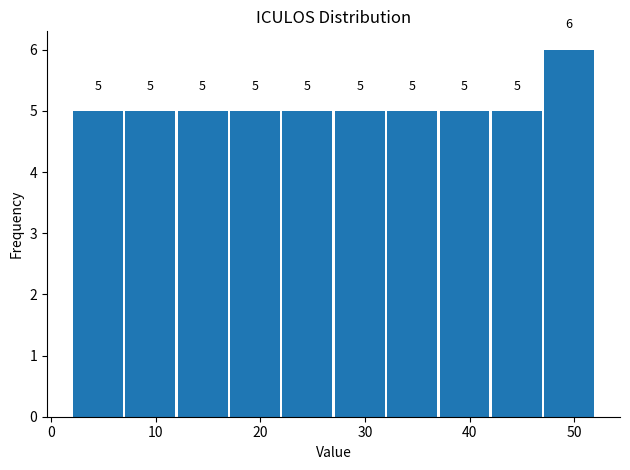

Reading left to right, transcribe this chart: for each bar, give the range it covers on the x-axis and its height.

2 to 7: 5
7 to 12: 5
12 to 17: 5
17 to 22: 5
22 to 27: 5
27 to 32: 5
32 to 37: 5
37 to 42: 5
42 to 47: 5
47 to 52: 6